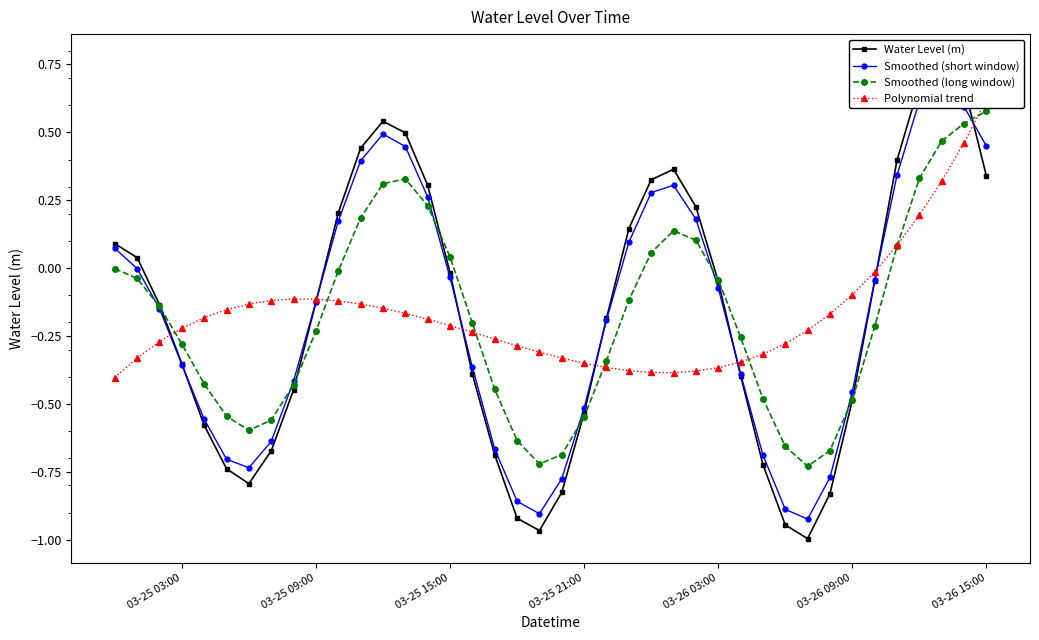

In Smoothed (long window), how many points are lower than both neighbors (excluding endpoints)?

3